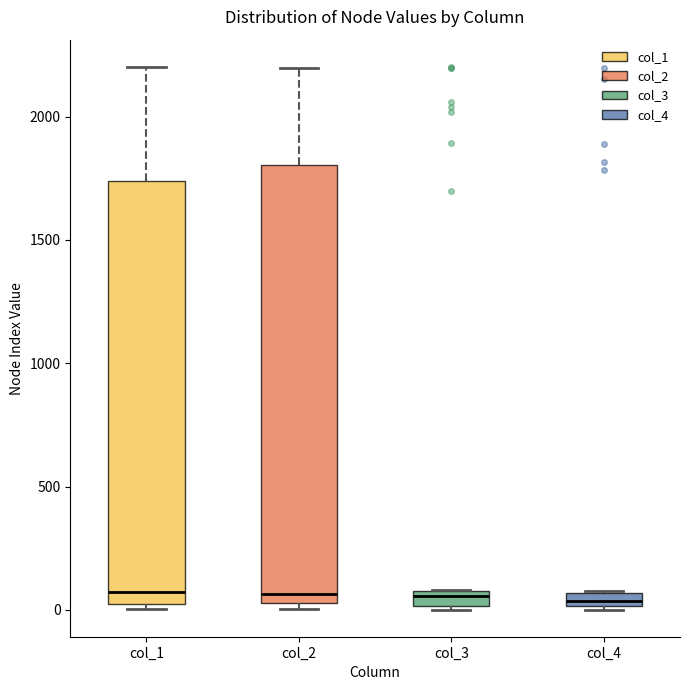

Where is the lower edge of the box for col_4 on the y-axis? The values are not printed on the chart, so give them approximately, as read against the axis.

0